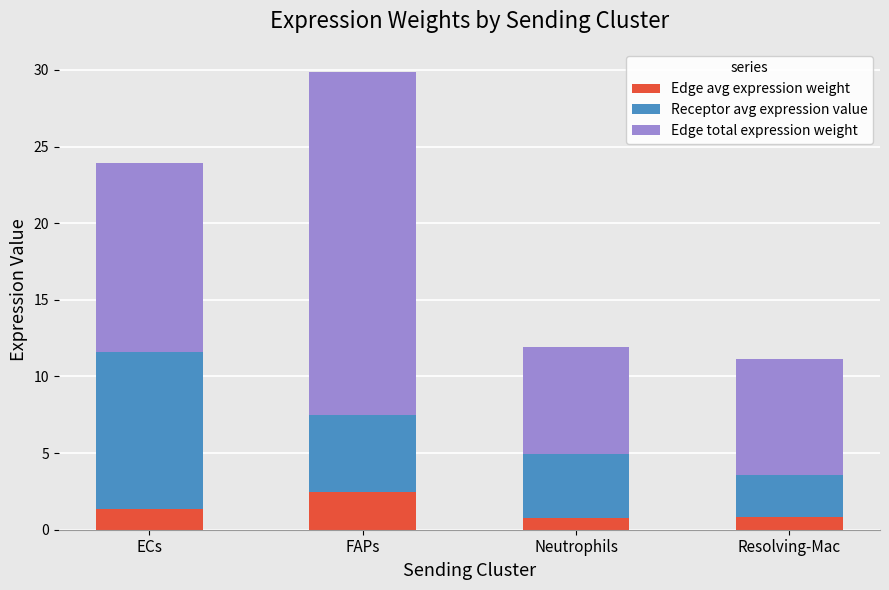

The Edge avg expression weight series shows 3.8 at FAPs. True or false?

False